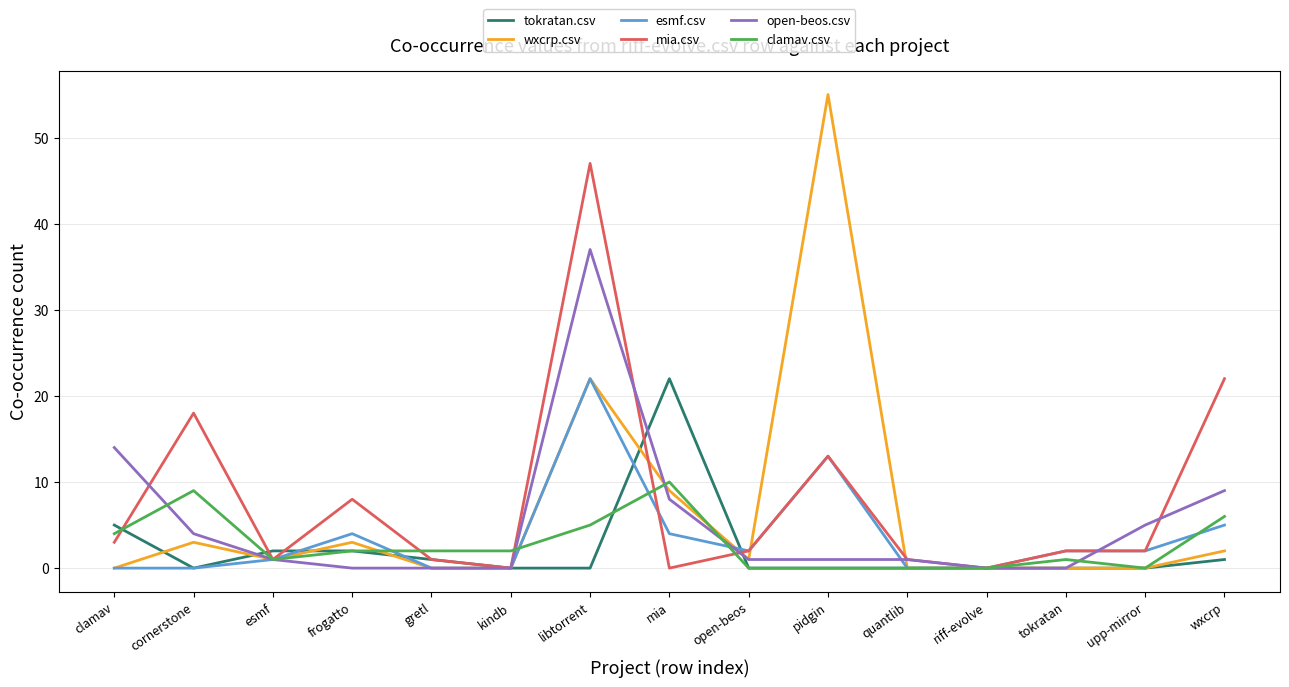

What is the difference between the second highest and second lowest values in the clamav.csv series?

9